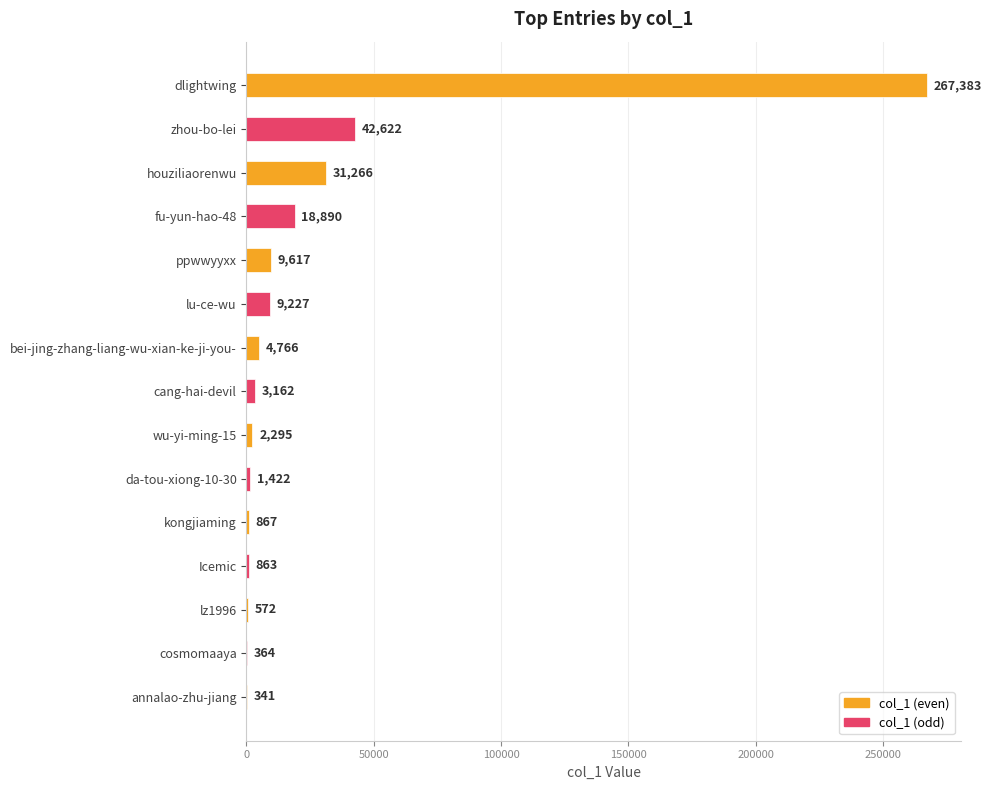

True or false: the data shows 863 at Icemic.

True